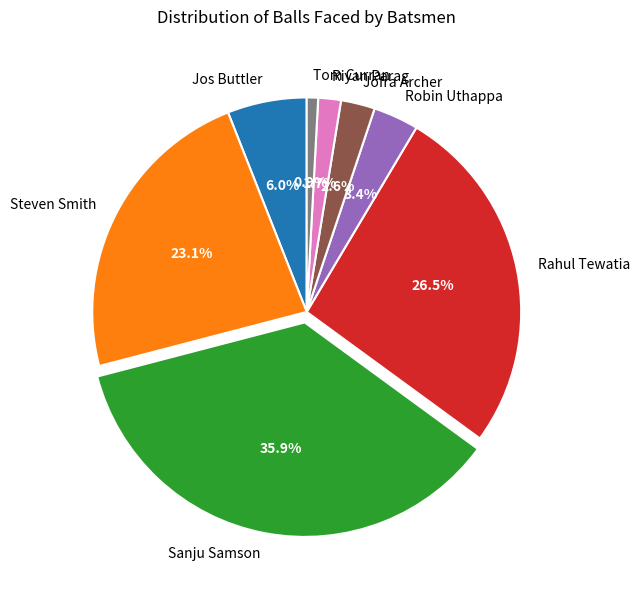

What is the smallest slice in the pie chart?

Tom Curran